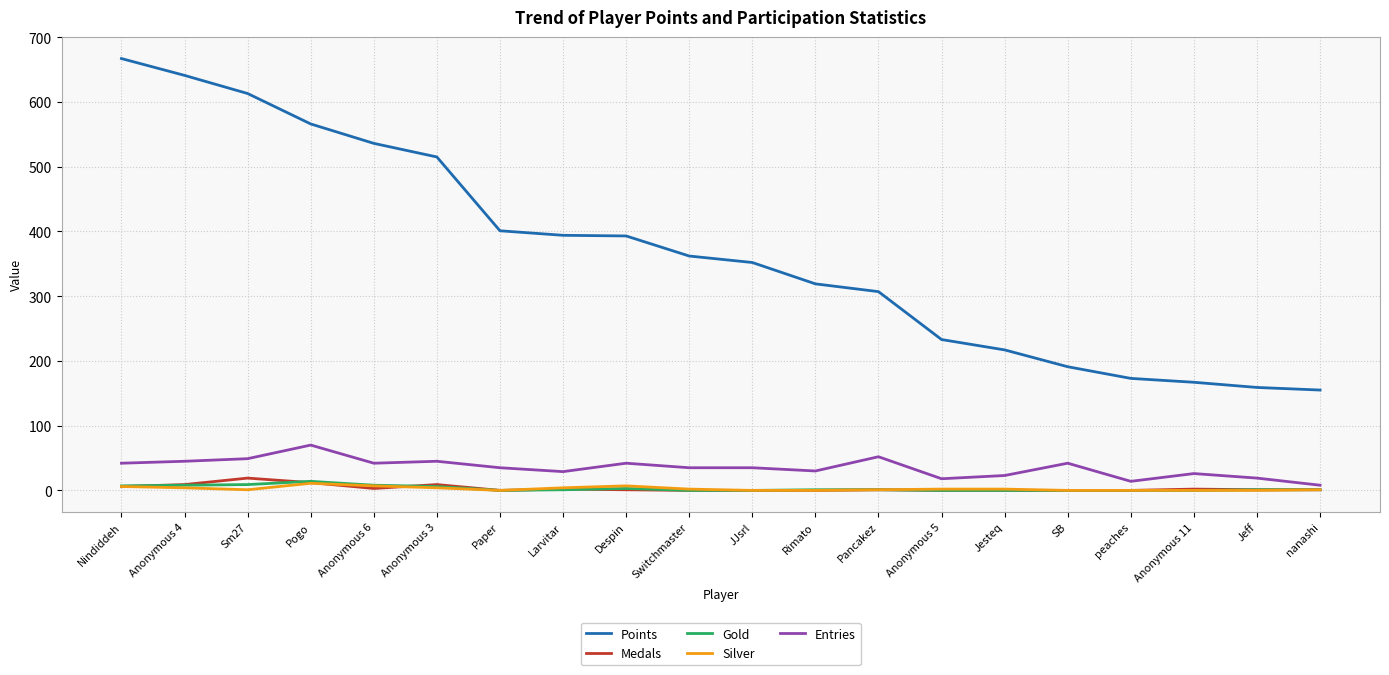

True or false: Entries and Points cross at least once.

False